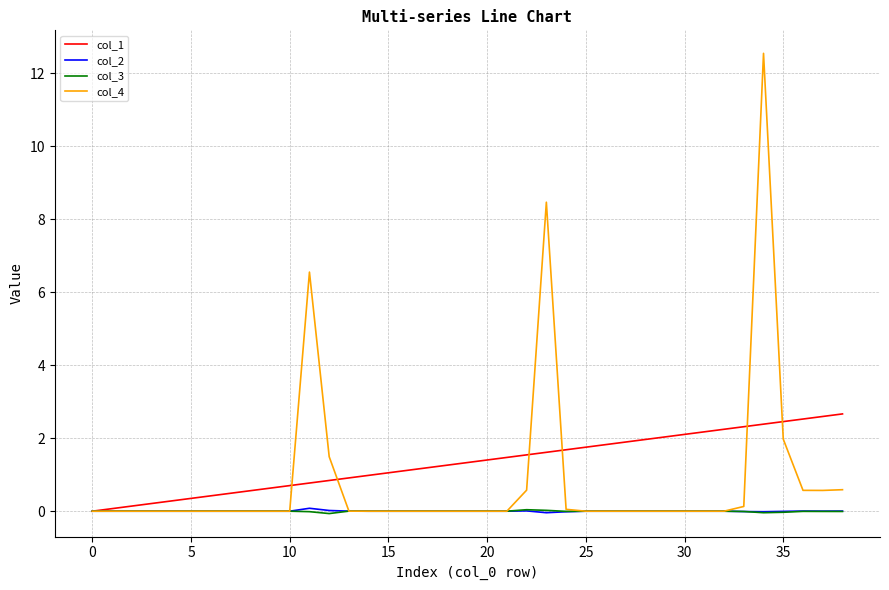

How many series are shown in this chart?

4